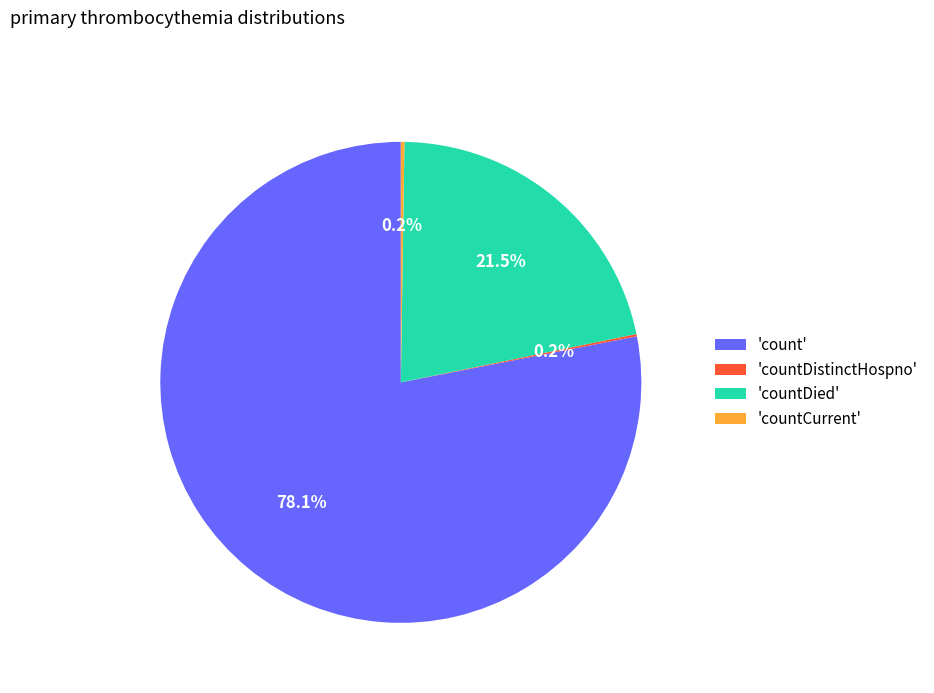

How much of the chart is everything except 'countDied'?

78.5%